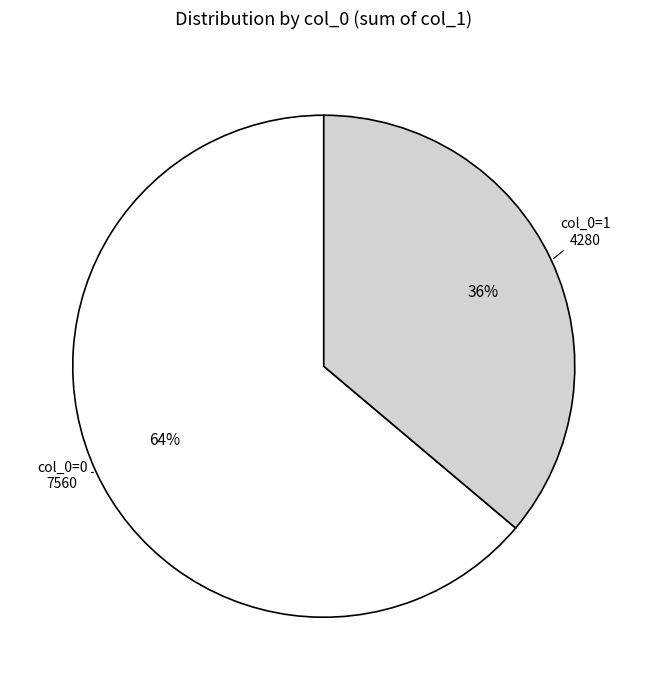

To the nearest percent, what is the average slice percentage?

50%